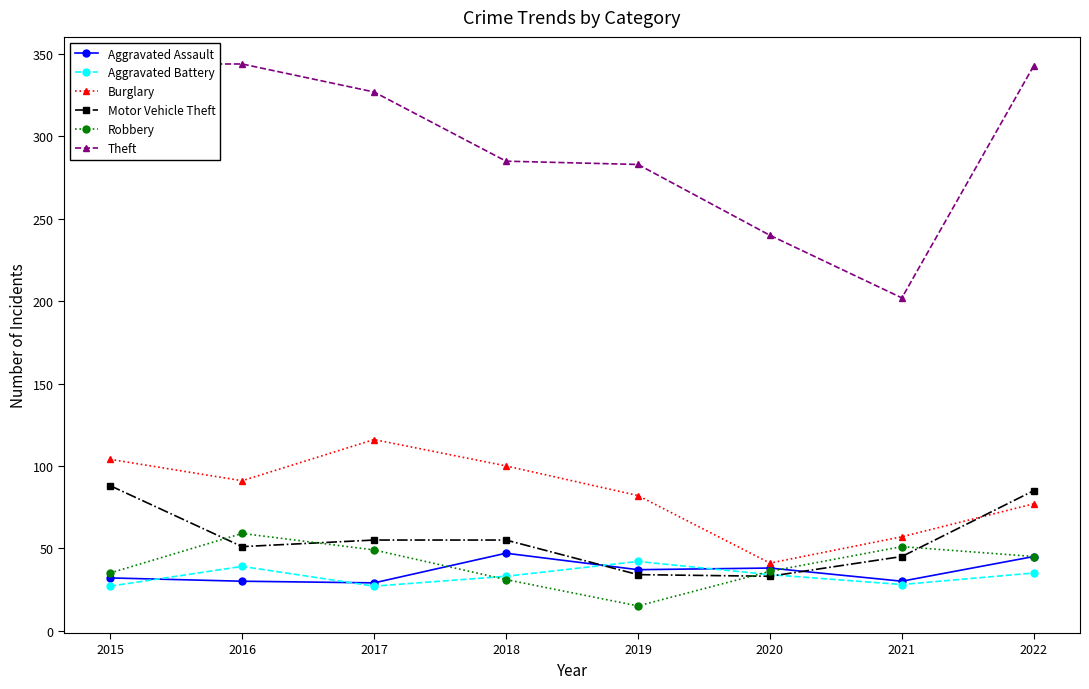

At which label does Robbery first exceed 45?

2016